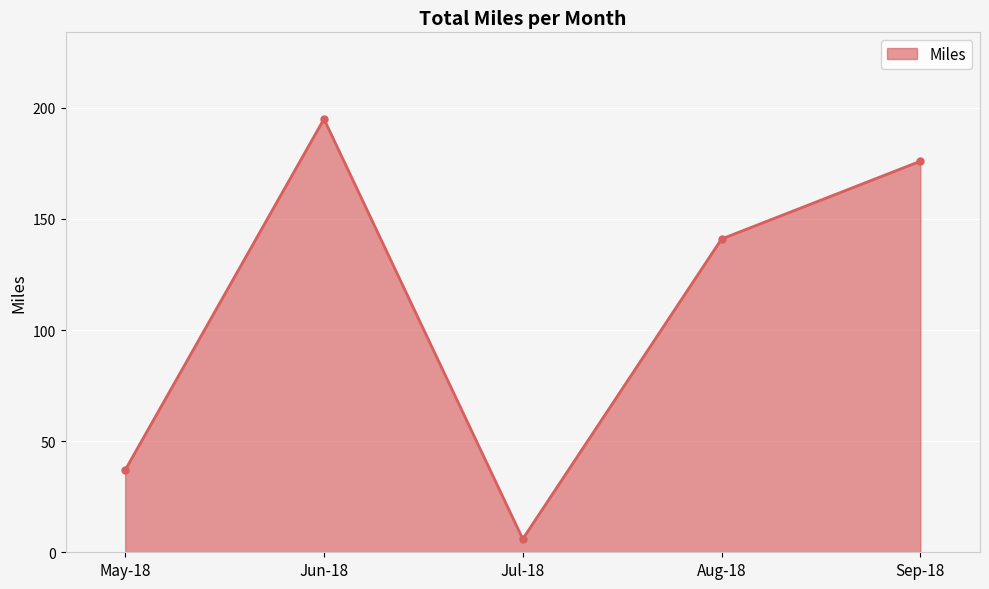

Rank the categories by value from lowest to highest.

Jul-18, May-18, Aug-18, Sep-18, Jun-18